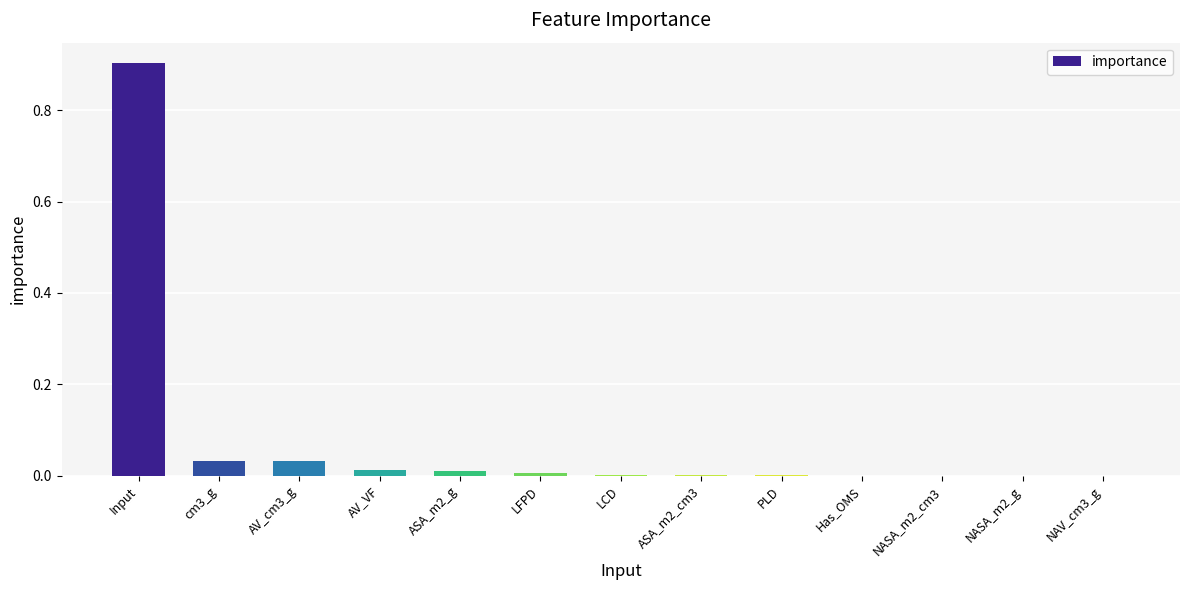

True or false: the data shows 0.0 at PLD.

True